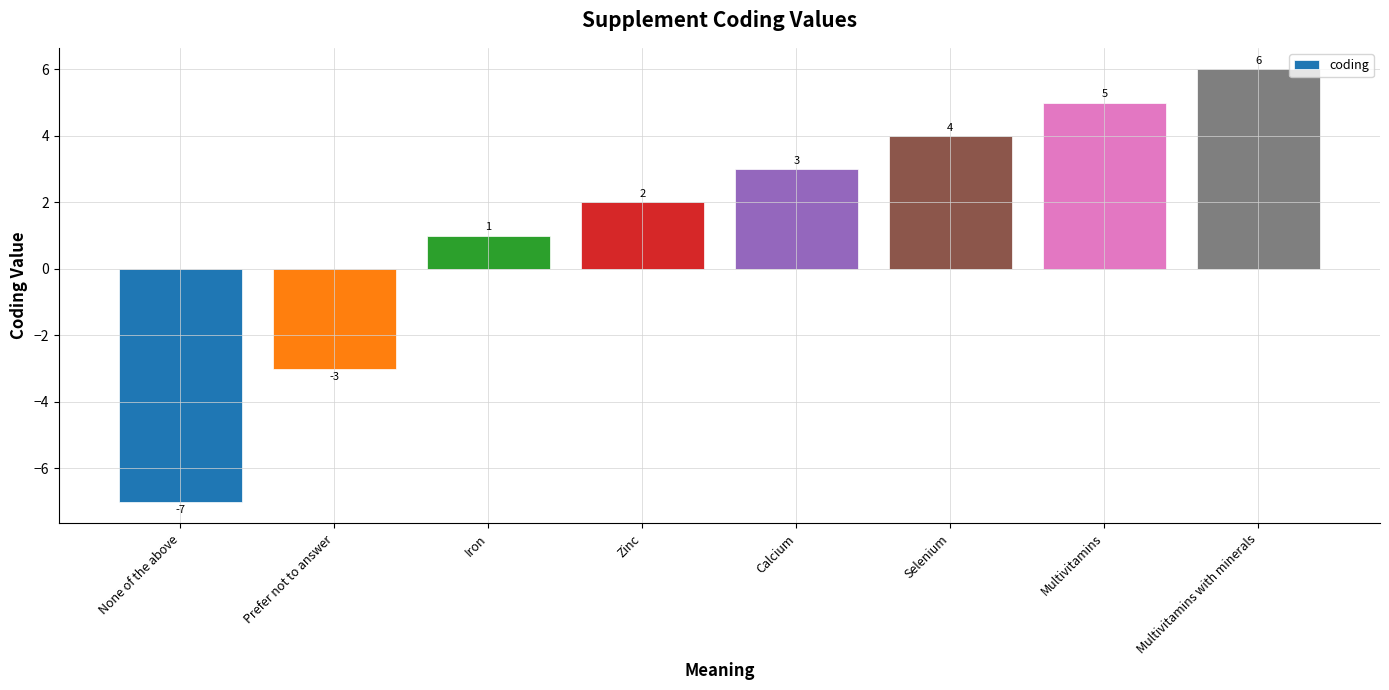

At which category does the chart reach its peak across all series?

Multivitamins with minerals